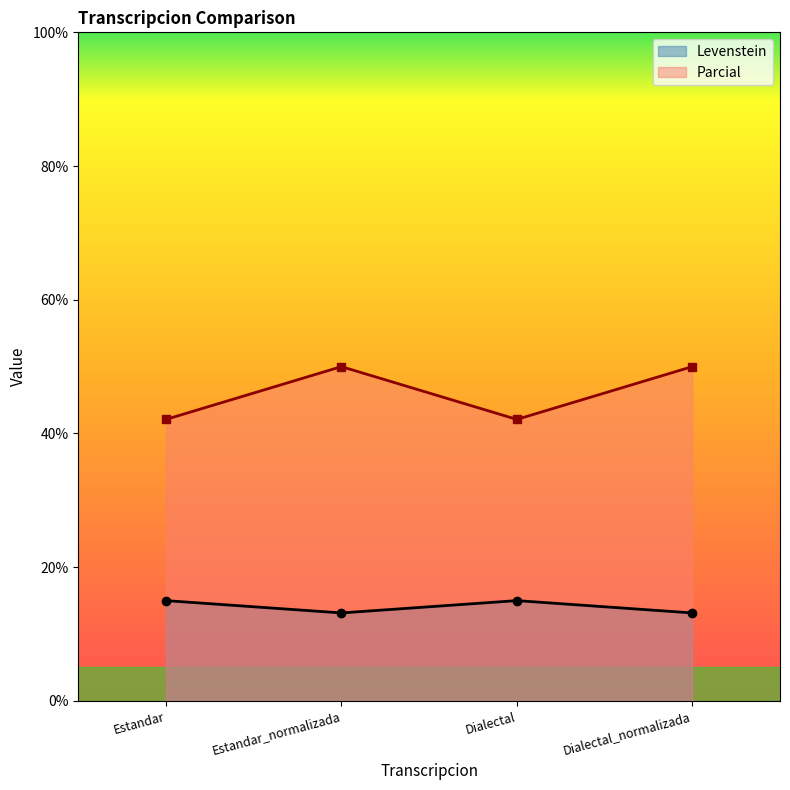

Does the chart have visible grid lines?

No